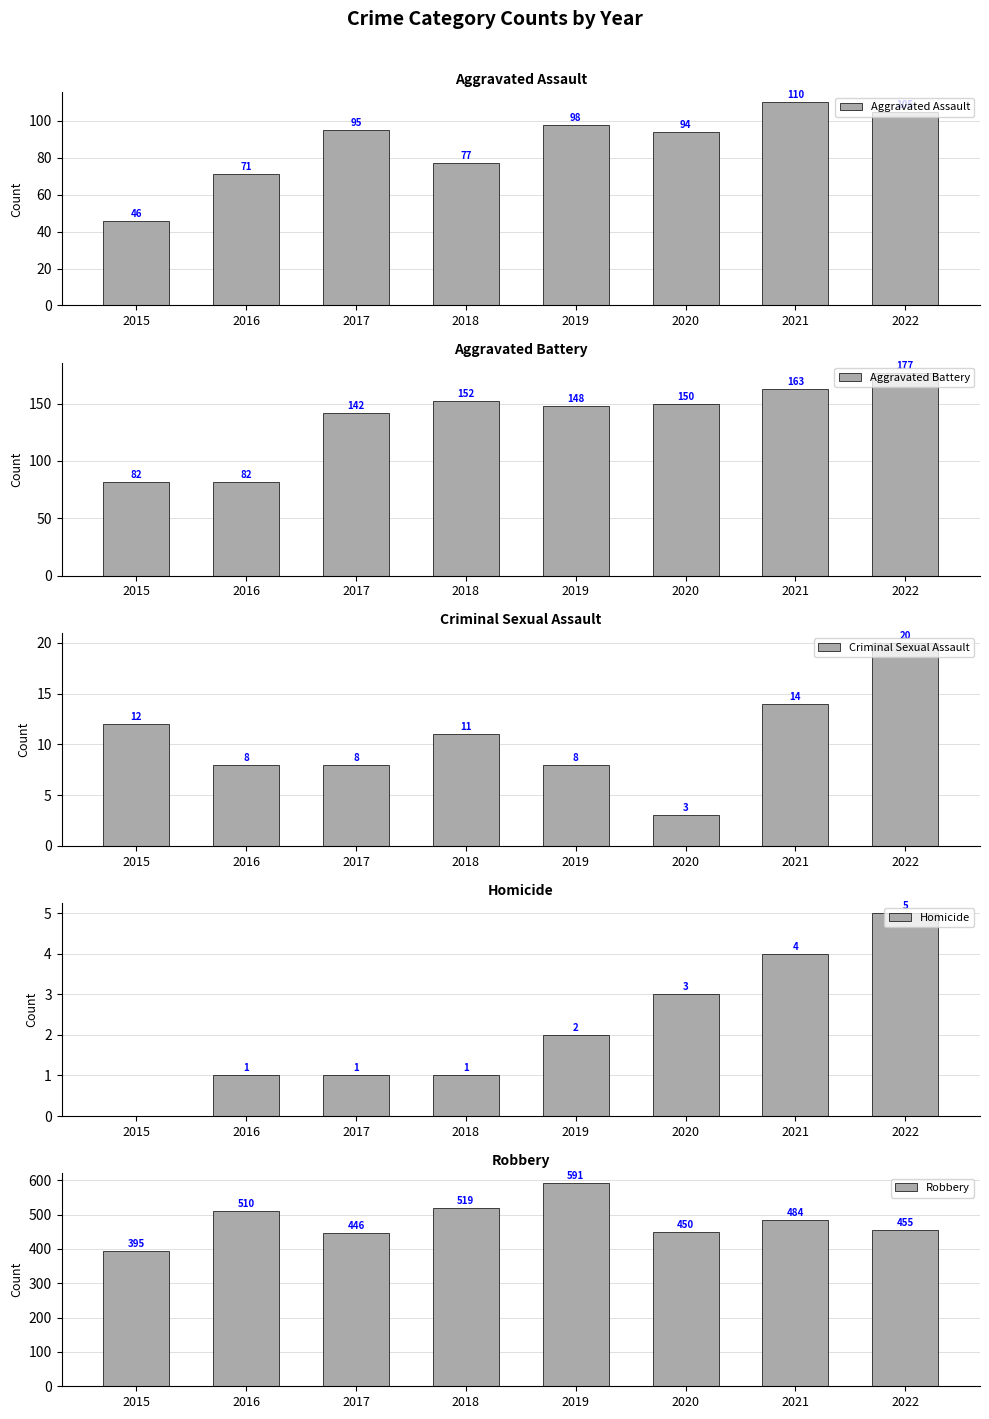

What is the minimum value for Criminal Sexual Assault?

3